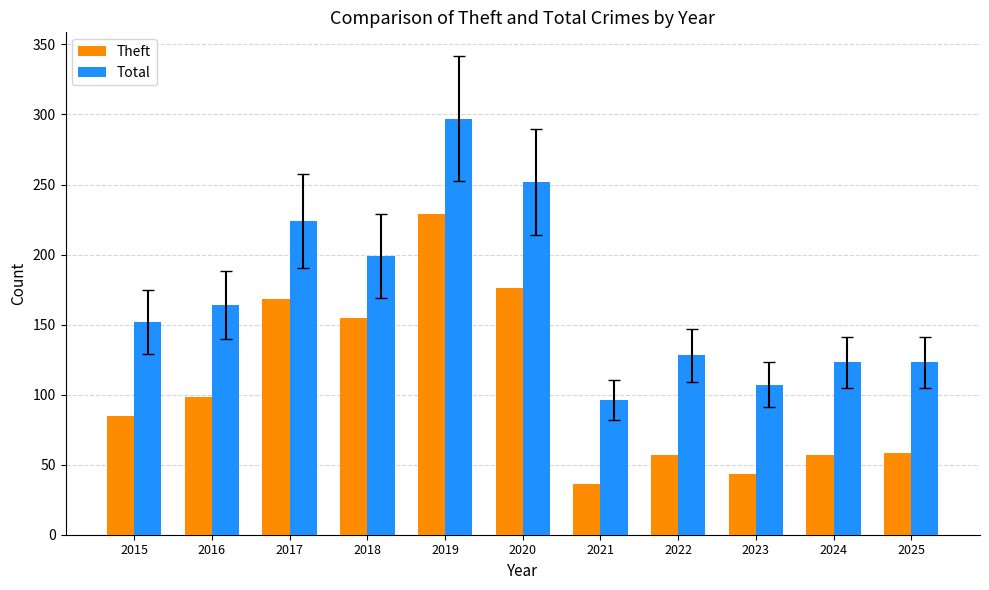

Which series has the largest range (max minus min)?

Total